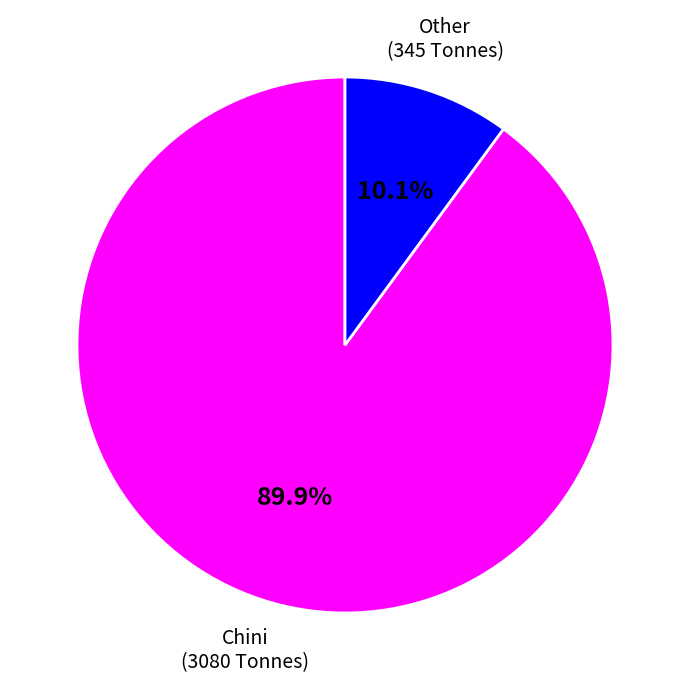

Is it true that Other is 60% of the pie?

False